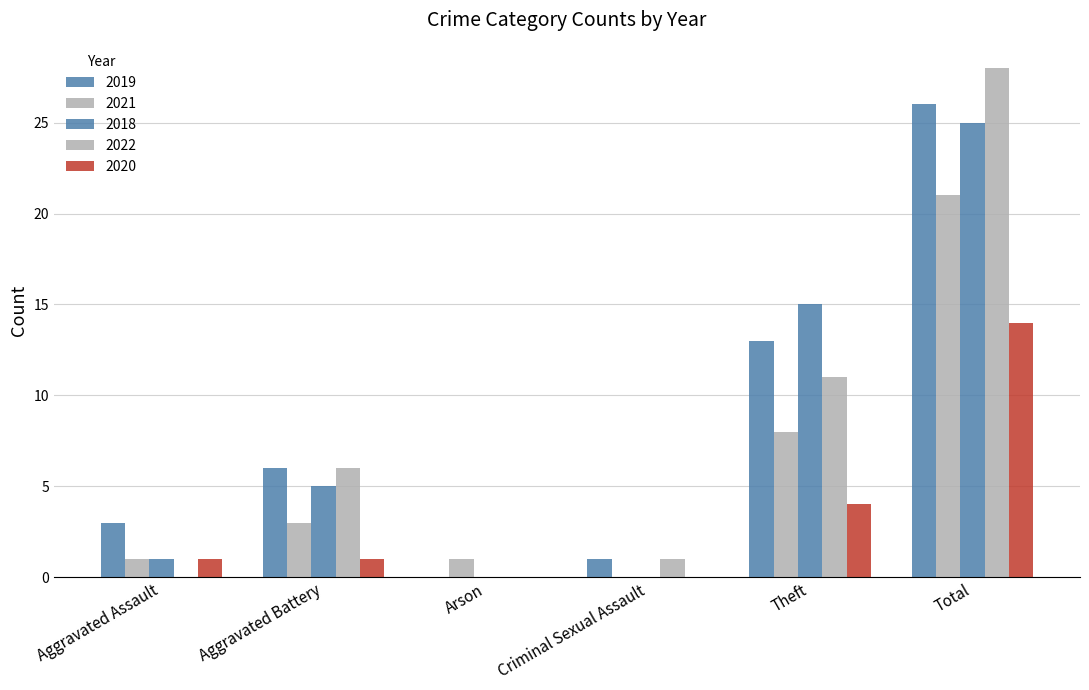

Count the number of categories in the chart.

6